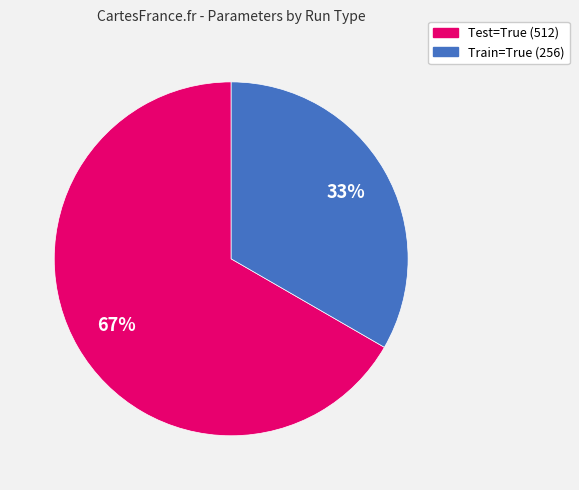

Do Train=True (256) and Test=True (512) together represent more than half of the pie?

Yes